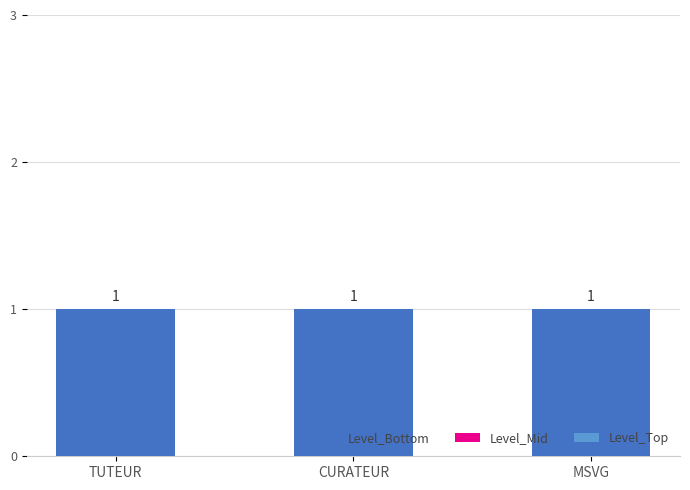

Is the value of Level_Mid at CURATEUR greater than the value of Level_Bottom at TUTEUR?

No